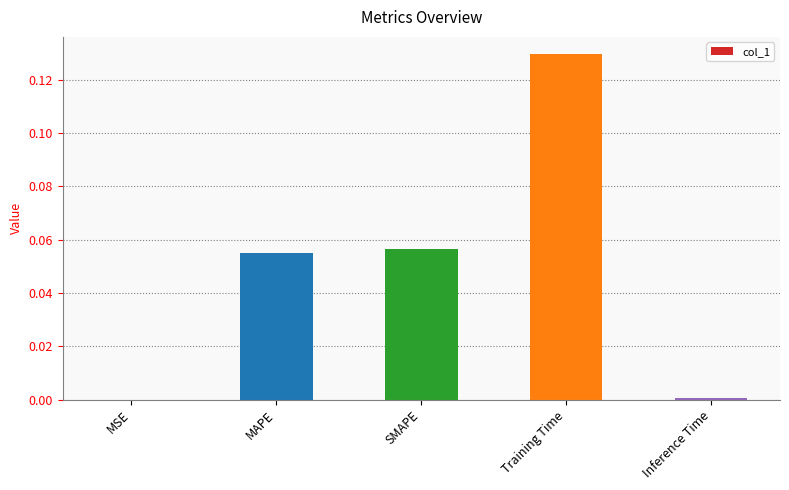

Are the bars grouped side by side (vs. stacked)?

No